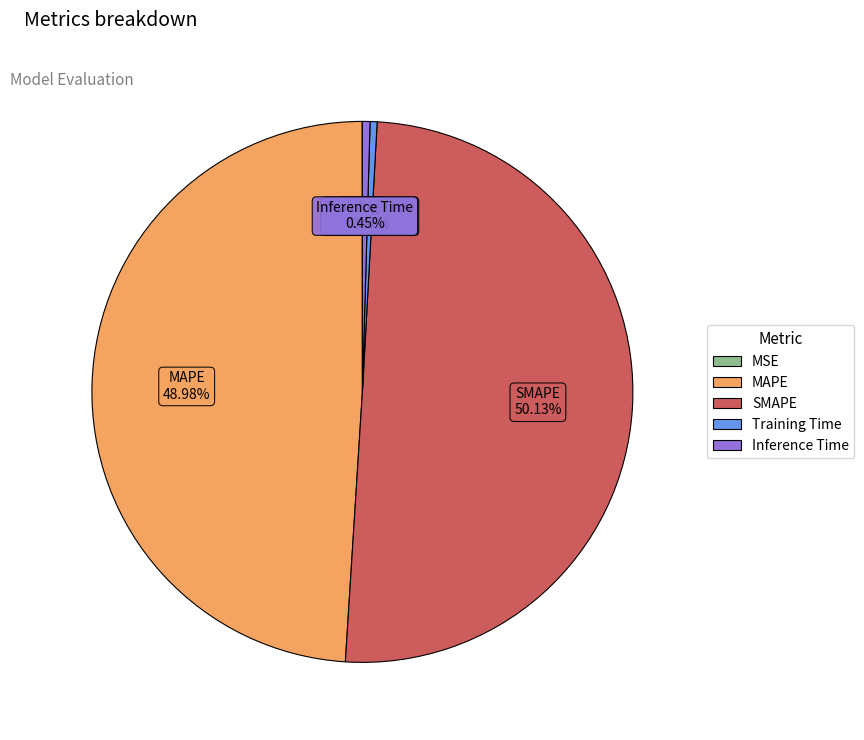

Is Inference Time the majority of the pie?

No